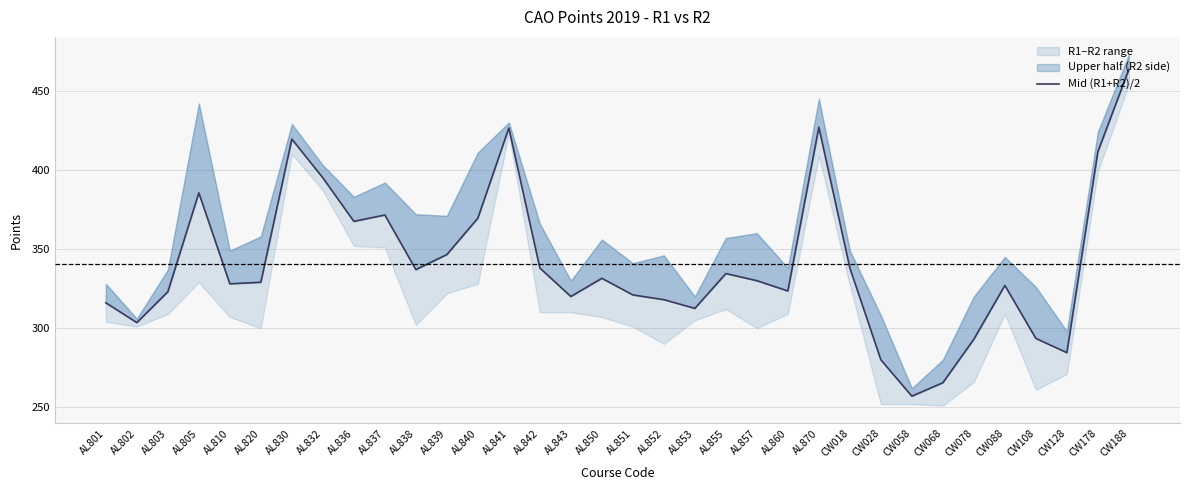

Reading right to left, transcribe all the data shown in this chart.

463.5	411.5	284.5	293.5	327.0	293.0	265.5	257.0	280.0	338.0	427.0	323.5	330.0	334.5	312.5	318.0	321.0	331.5	320.0	338.0	426.5	369.5	346.5	337.0	371.5	367.5	395.0	419.5	329.0	328.0	385.5	323.0	303.5	316.0